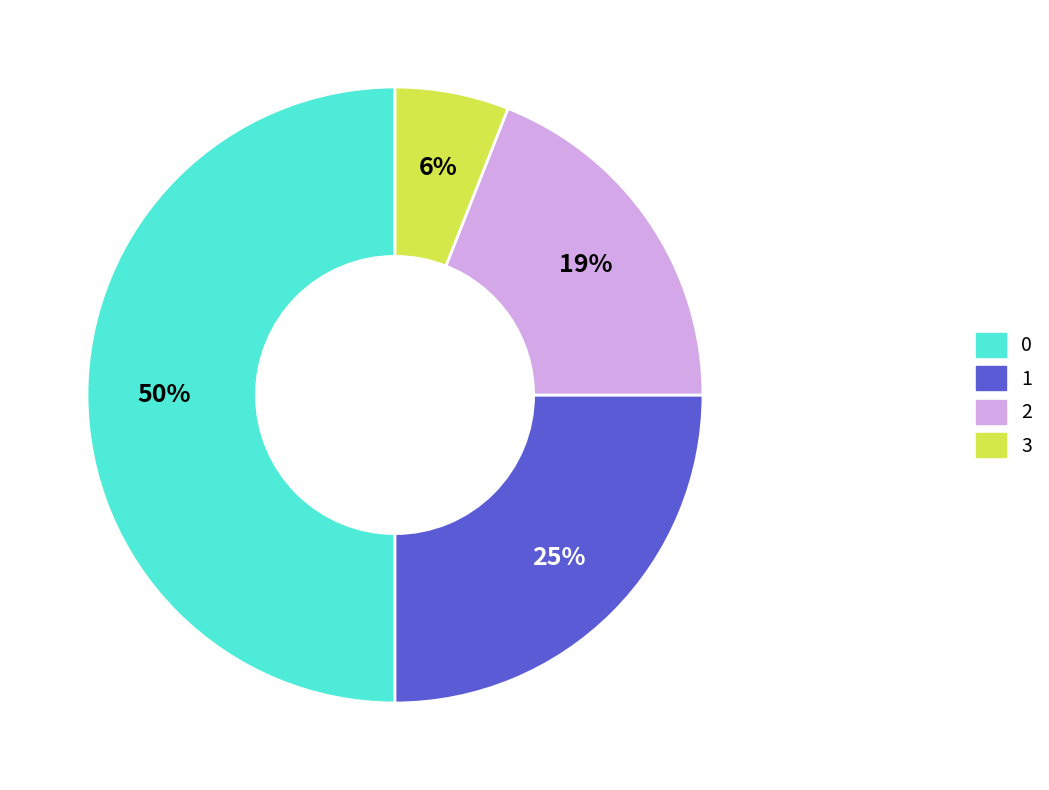

How many segments does this pie chart have?

4